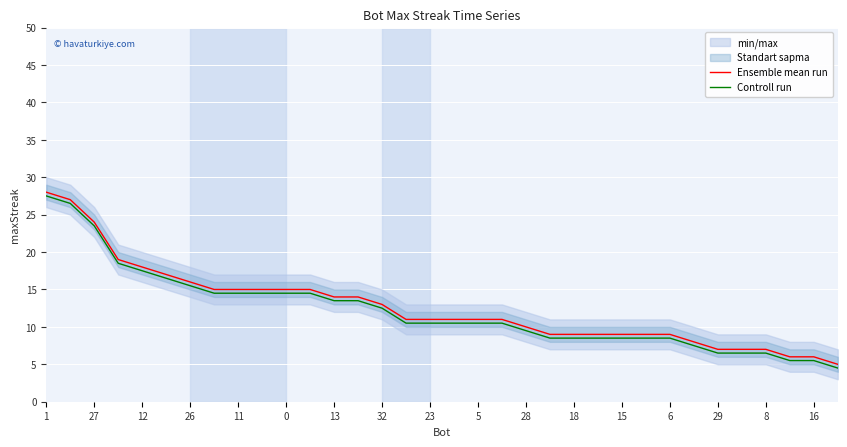

What is the highest value of the Ensemble mean run series?

28.0